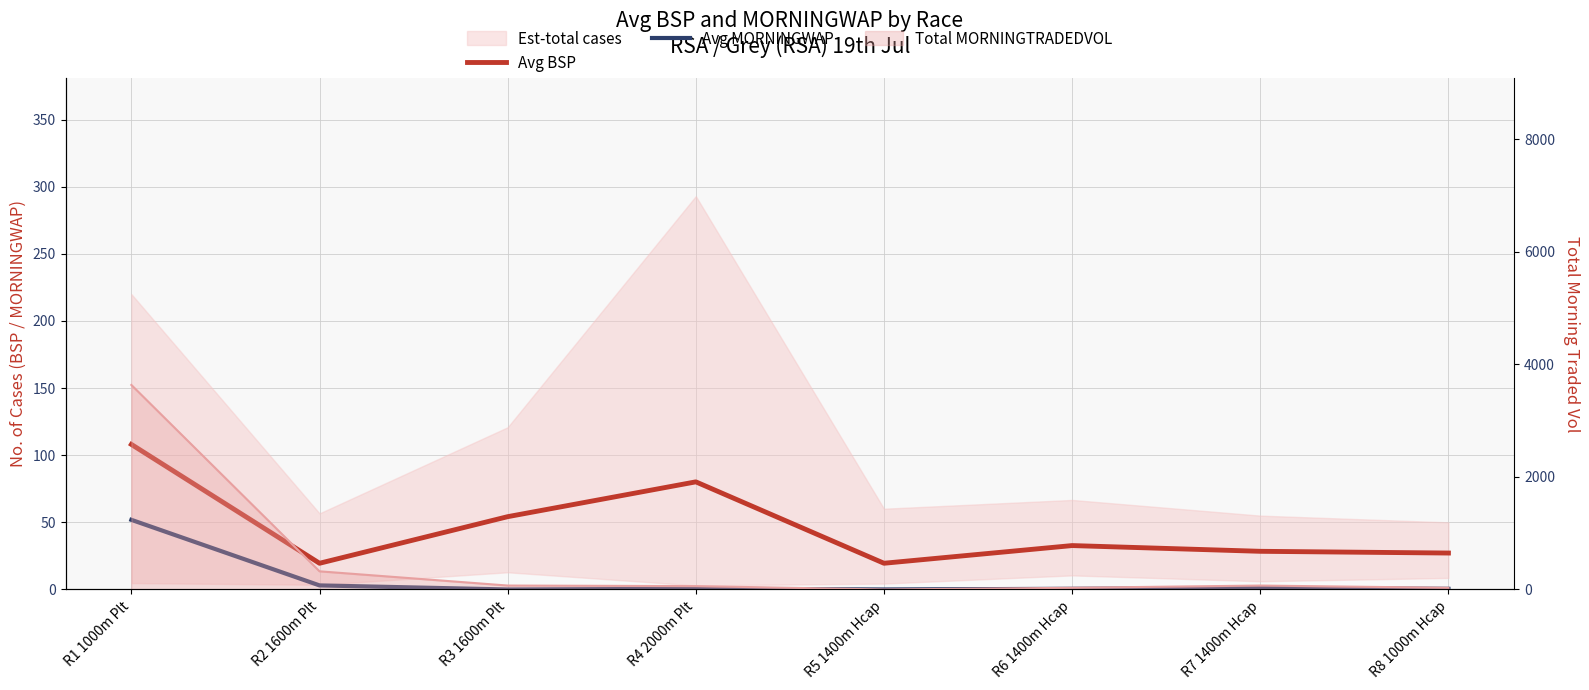

What is the label of the 4th point from the right?

R5 1400m Hcap